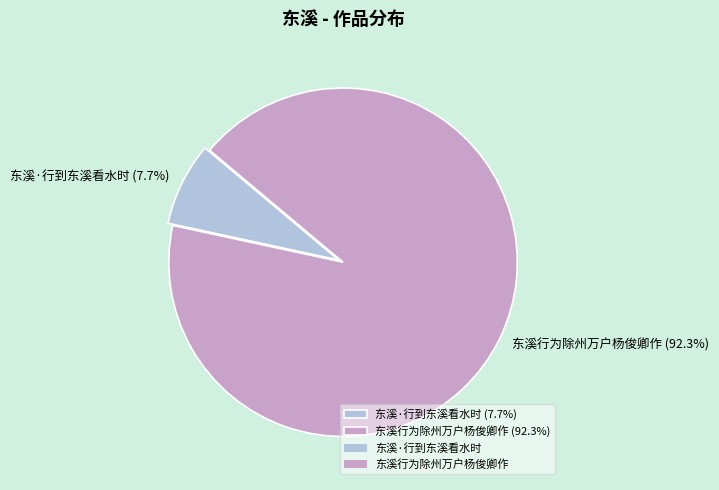

To the nearest percent, what is the difference between the largest and smallest slice percentages?

85%